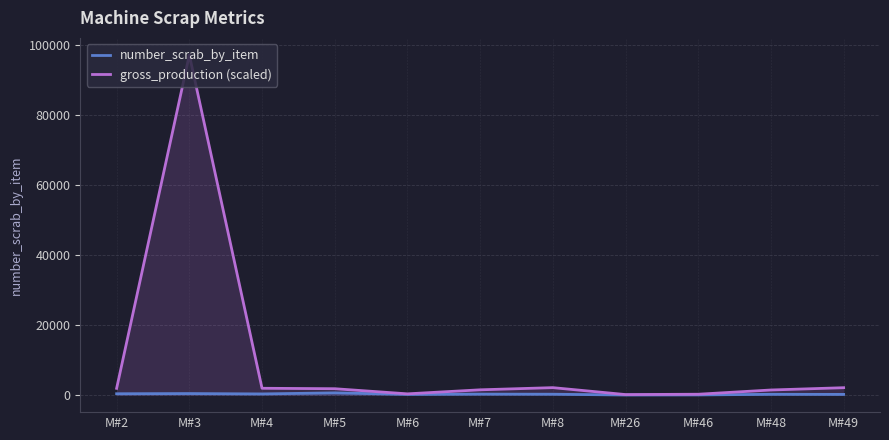

True or false: gross_production (scaled) and number_scrab_by_item cross at least once.

False